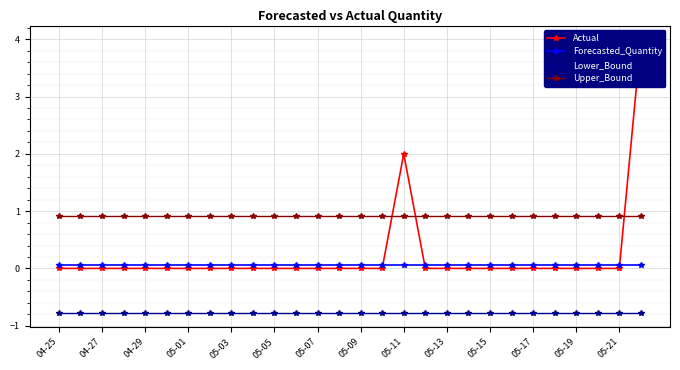

What is the minimum value for Lower_Bound?

-0.8